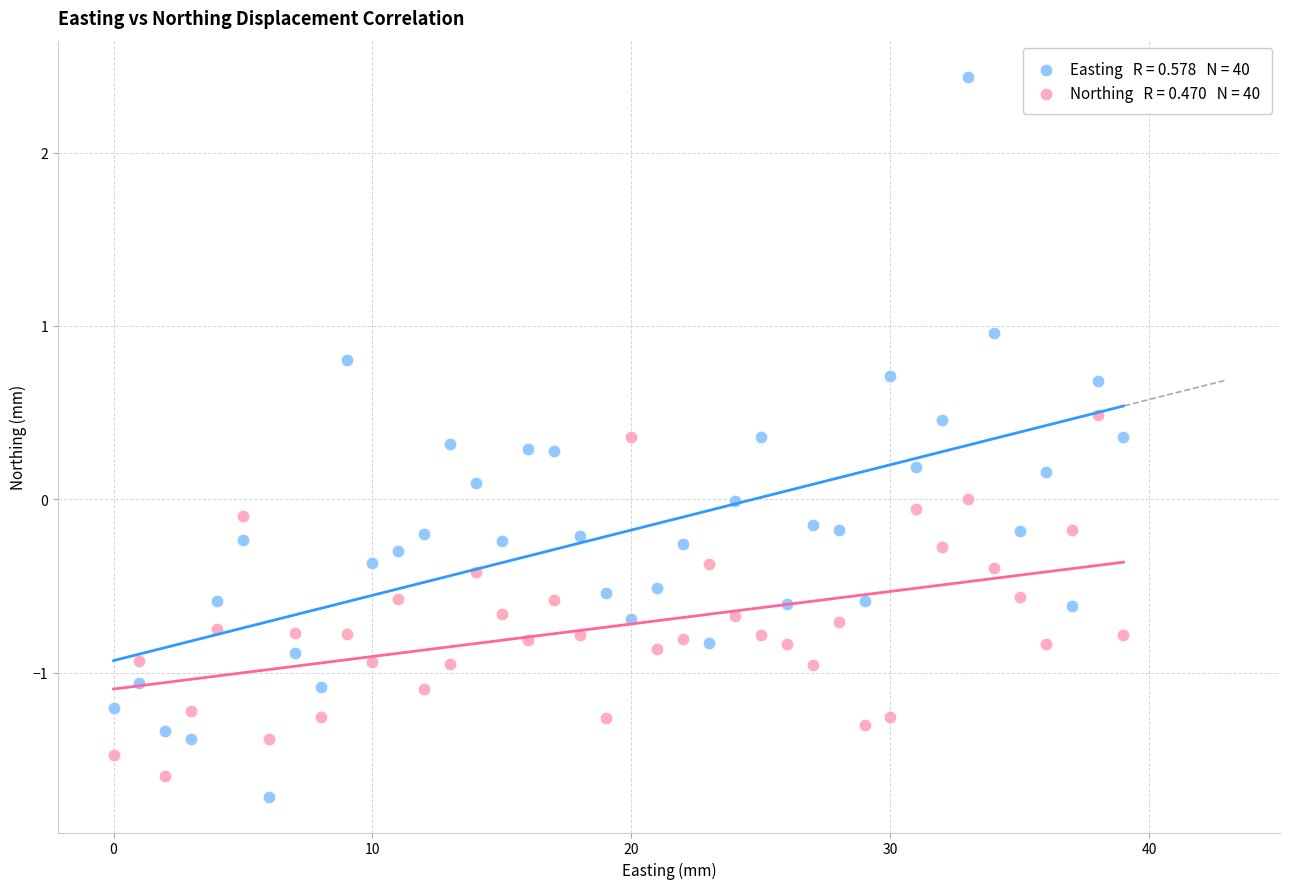

Across all data points, what is the range of Y values (max minus min)?

4.2